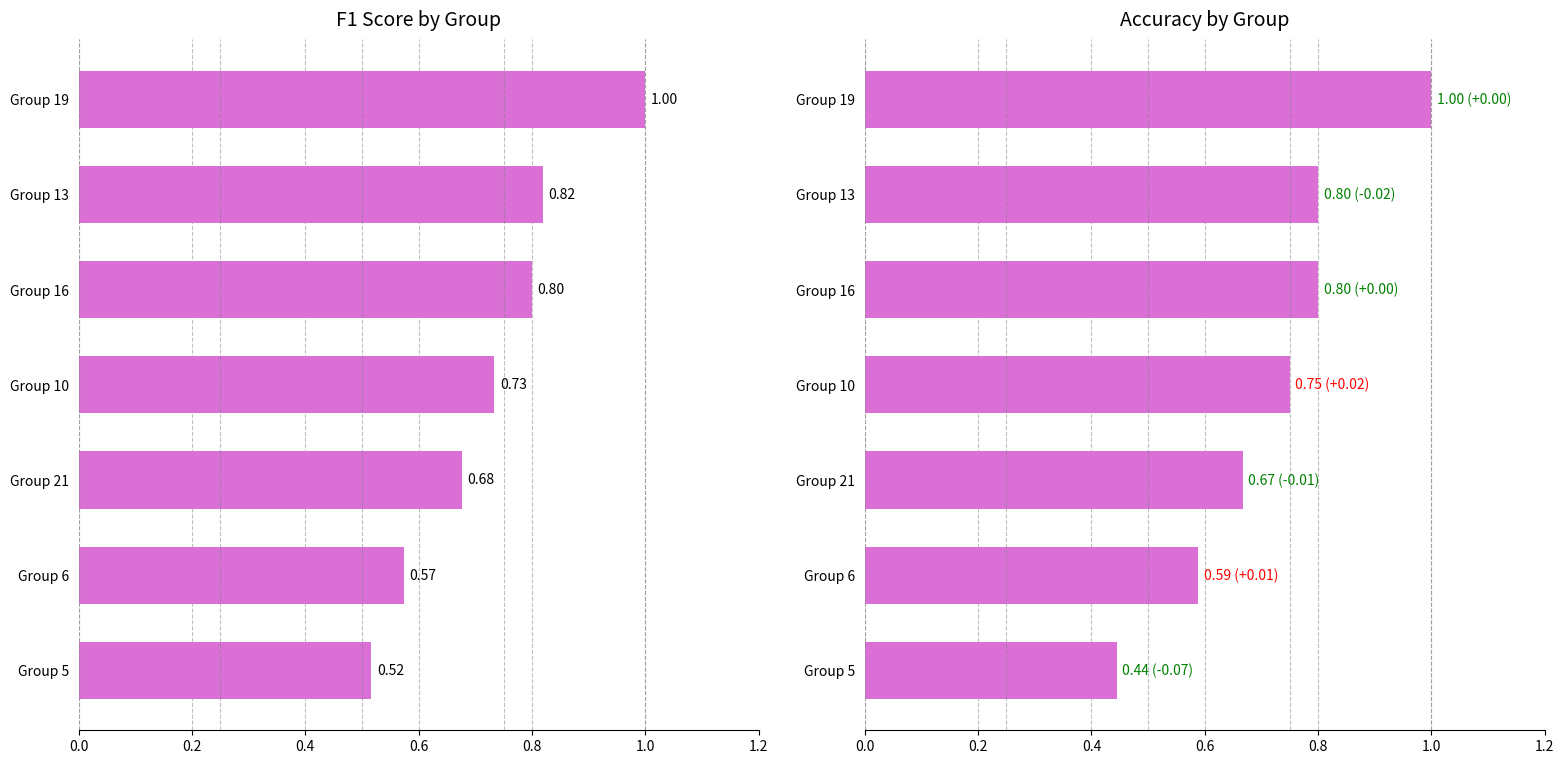

The accuracy series shows 1.3 at 0.8. True or false?

False